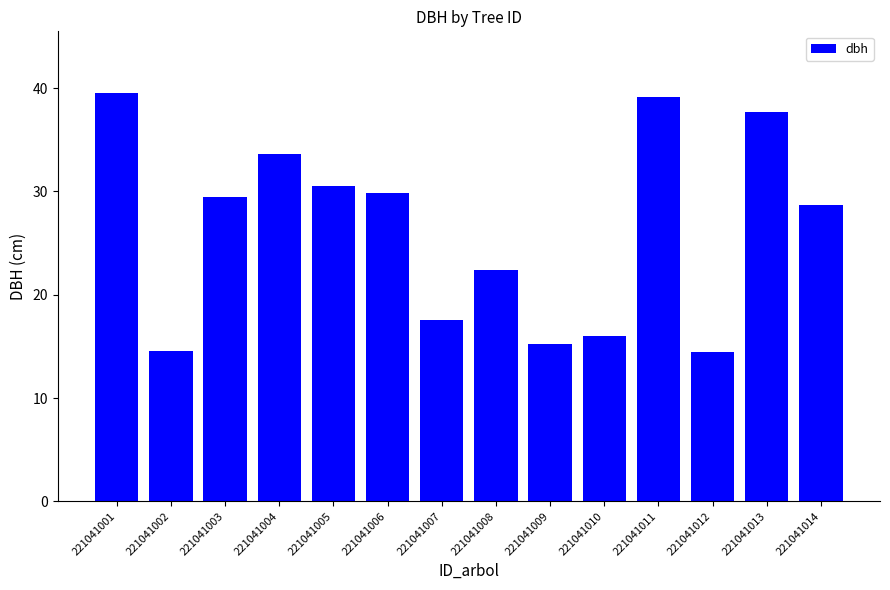

The chart shows a value of 9.3 at 221041008. True or false?

False